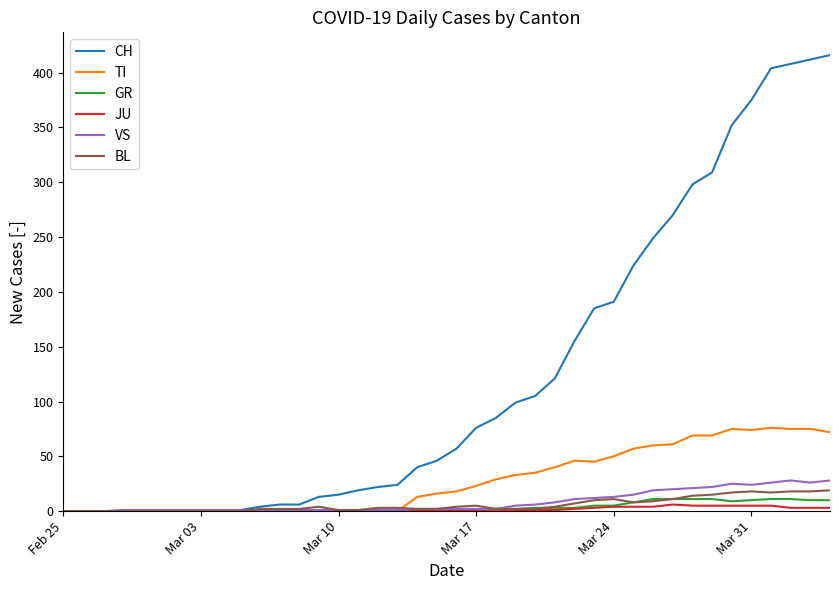

Rank the series by their maximum value, from highest to lowest.

CH, TI, VS, BL, GR, JU